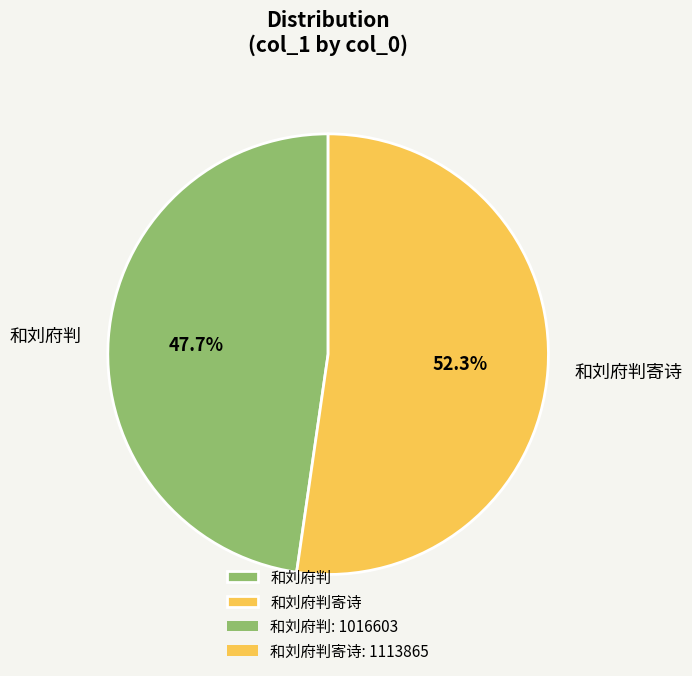

To the nearest percent, what is the difference between the largest and smallest slice percentages?

5%